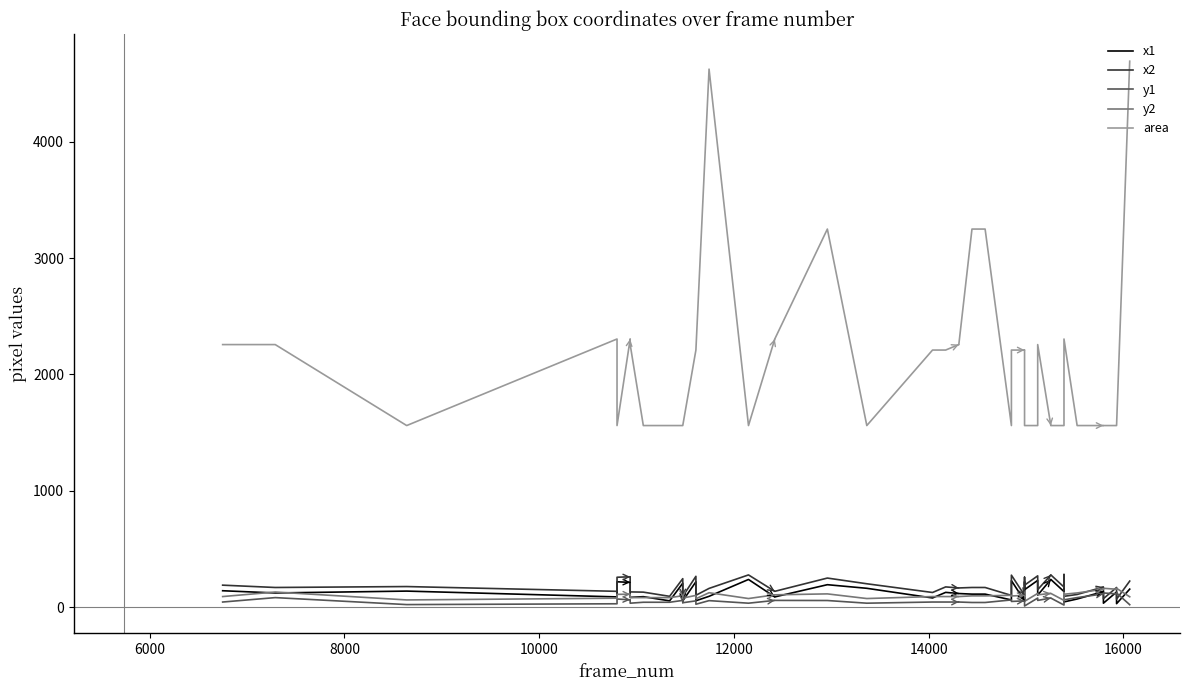

Rank the series at 8000 from highest to lowest value.

area, x2, x1, y2, y1